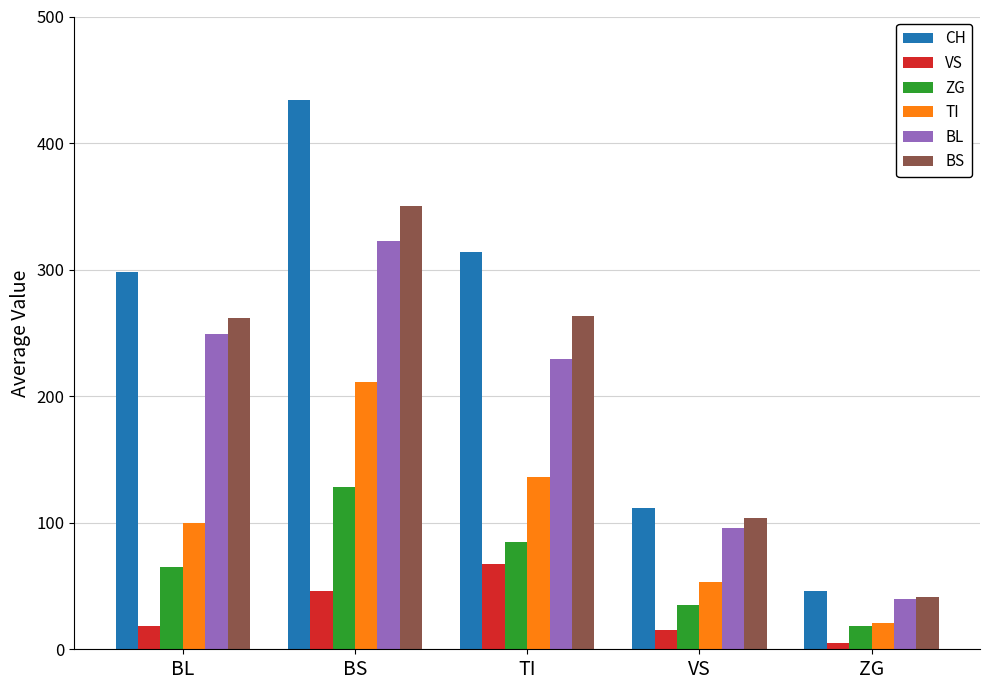

The BS series shows 263 at TI. True or false?

True